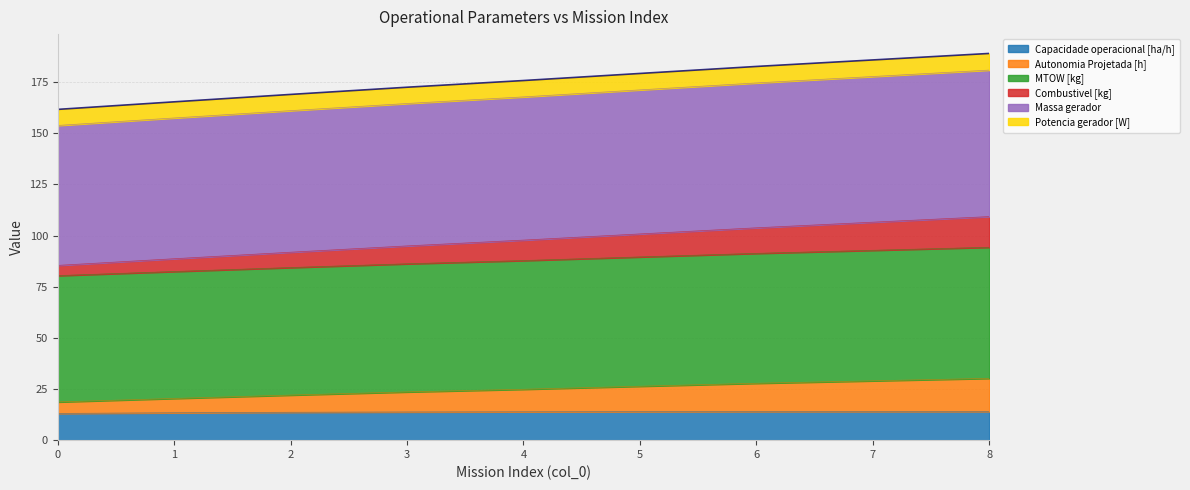

True or false: Capacidade operacional [ha/h] has a value of 13.1 at 0.

True